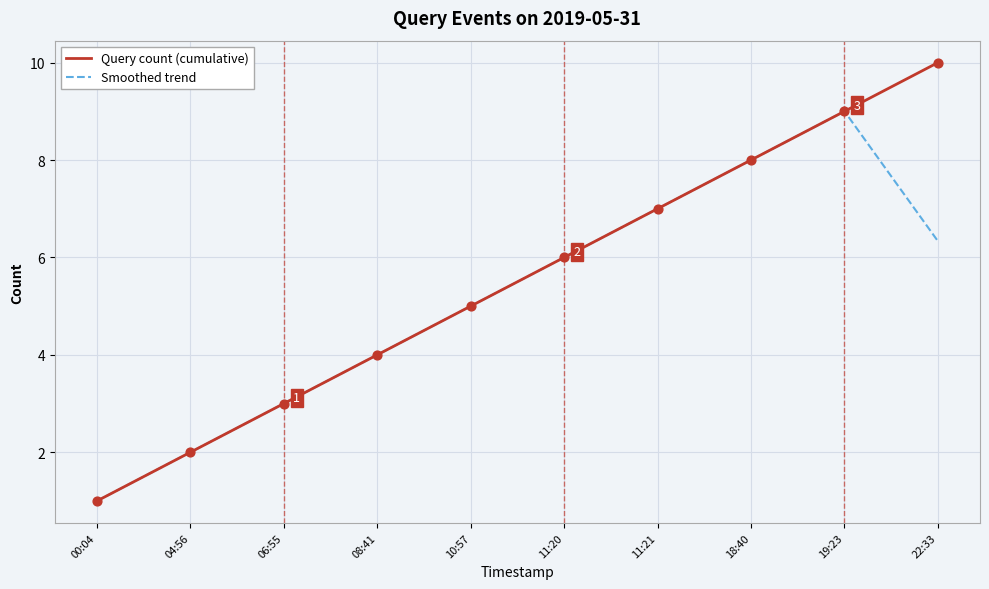

Which series has the largest range (max minus min)?

Query count (cumulative)